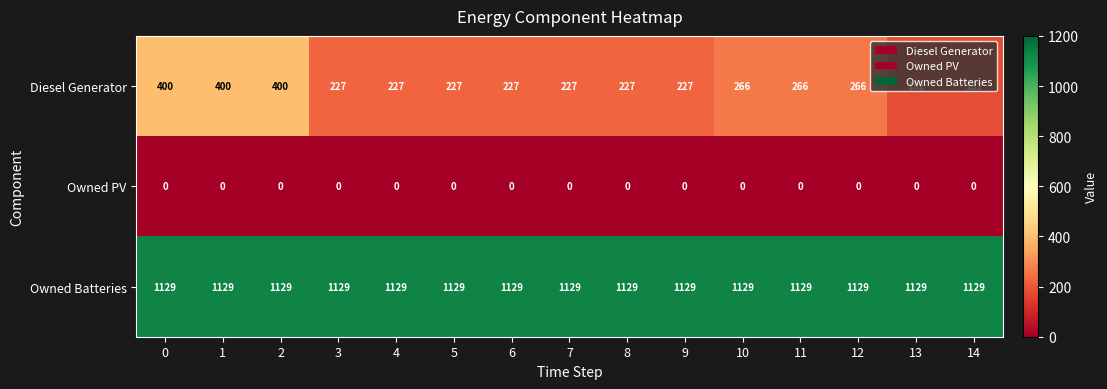

What is the maximum value shown in the chart?

1129